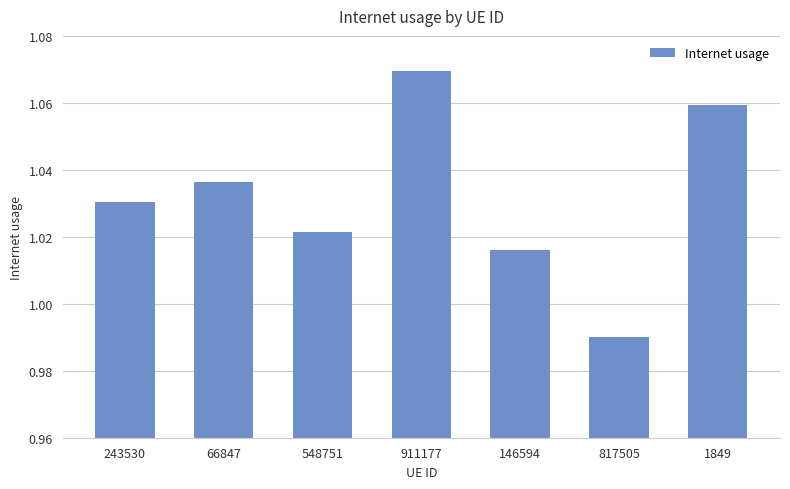

At which category does the chart reach its minimum across all series?

817505